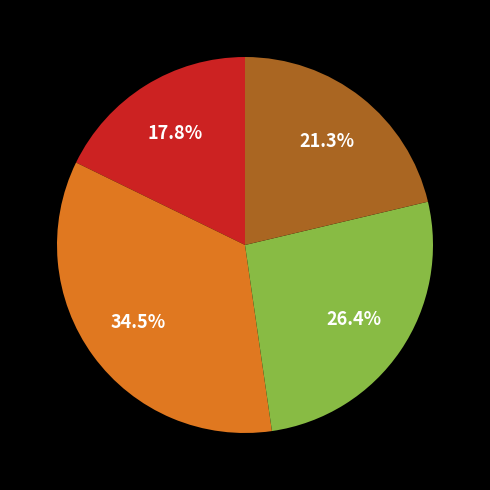

Is there any slice that represents more than half of the pie?

No